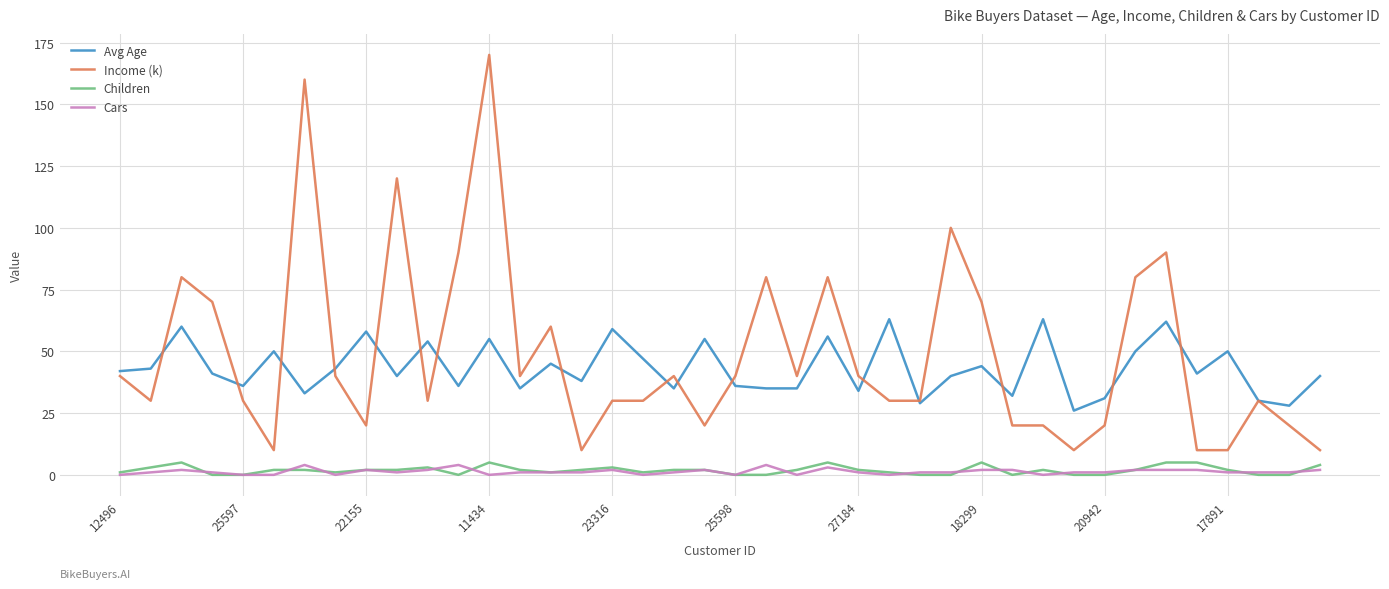

What is the lowest value of the Income (k) series?

10